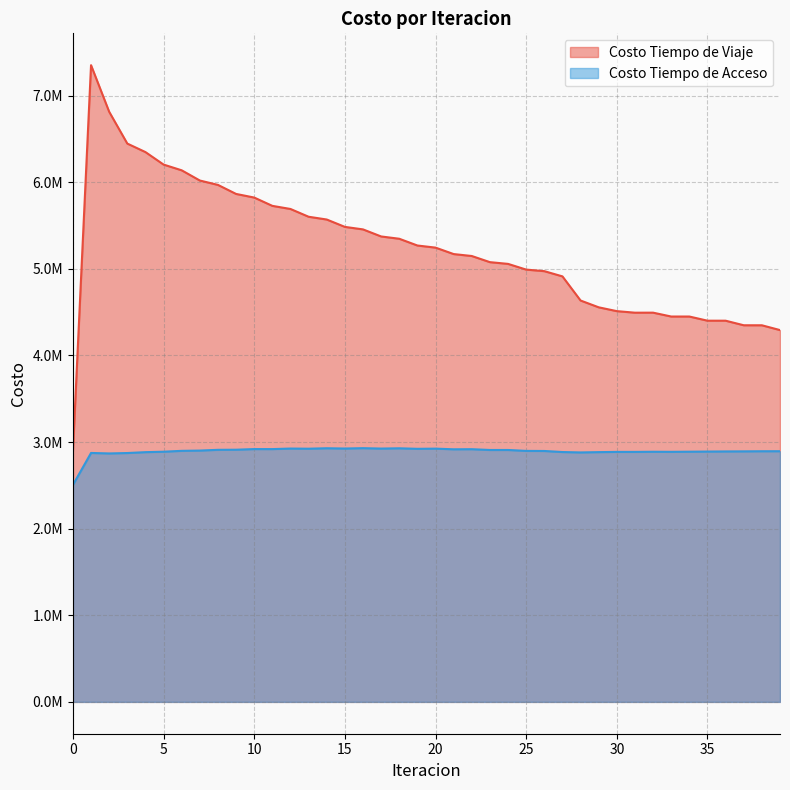

How many interior local valleys does the Costo Tiempo de Acceso series have?

10